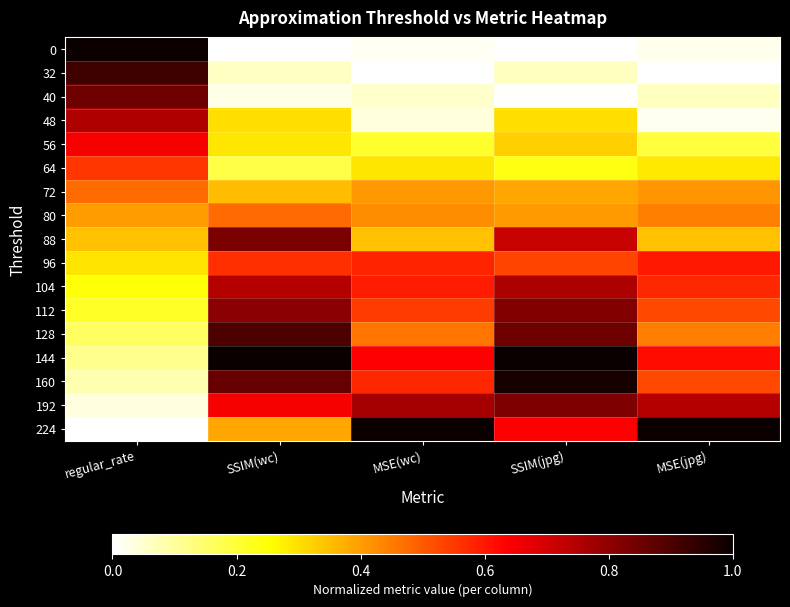

Reading left to right, transcribe all the data shown in this chart.

0: regular_rate=1.0	SSIM(wc)=0.0	MSE(wc)=0.0	SSIM(jpg)=0.0	MSE(jpg)=0.0
32: regular_rate=0.9	SSIM(wc)=0.1	MSE(wc)=0.0	SSIM(jpg)=0.1	MSE(jpg)=0.0
40: regular_rate=0.8	SSIM(wc)=0.0	MSE(wc)=0.1	SSIM(jpg)=0.0	MSE(jpg)=0.1
48: regular_rate=0.8	SSIM(wc)=0.3	MSE(wc)=0.0	SSIM(jpg)=0.3	MSE(jpg)=0.0
56: regular_rate=0.6	SSIM(wc)=0.3	MSE(wc)=0.2	SSIM(jpg)=0.3	MSE(jpg)=0.2
64: regular_rate=0.6	SSIM(wc)=0.2	MSE(wc)=0.3	SSIM(jpg)=0.2	MSE(jpg)=0.3
72: regular_rate=0.5	SSIM(wc)=0.4	MSE(wc)=0.4	SSIM(jpg)=0.4	MSE(jpg)=0.4
80: regular_rate=0.4	SSIM(wc)=0.5	MSE(wc)=0.4	SSIM(jpg)=0.4	MSE(jpg)=0.4
88: regular_rate=0.3	SSIM(wc)=0.8	MSE(wc)=0.3	SSIM(jpg)=0.7	MSE(jpg)=0.3
96: regular_rate=0.3	SSIM(wc)=0.6	MSE(wc)=0.6	SSIM(jpg)=0.5	MSE(jpg)=0.6
104: regular_rate=0.2	SSIM(wc)=0.7	MSE(wc)=0.6	SSIM(jpg)=0.8	MSE(jpg)=0.6
112: regular_rate=0.2	SSIM(wc)=0.8	MSE(wc)=0.5	SSIM(jpg)=0.8	MSE(jpg)=0.5
128: regular_rate=0.2	SSIM(wc)=0.9	MSE(wc)=0.5	SSIM(jpg)=0.8	MSE(jpg)=0.4
144: regular_rate=0.1	SSIM(wc)=1.0	MSE(wc)=0.6	SSIM(jpg)=1.0	MSE(jpg)=0.6
160: regular_rate=0.1	SSIM(wc)=0.9	MSE(wc)=0.6	SSIM(jpg)=1.0	MSE(jpg)=0.5
192: regular_rate=0.0	SSIM(wc)=0.6	MSE(wc)=0.8	SSIM(jpg)=0.8	MSE(jpg)=0.7
224: regular_rate=0.0	SSIM(wc)=0.4	MSE(wc)=1.0	SSIM(jpg)=0.6	MSE(jpg)=1.0